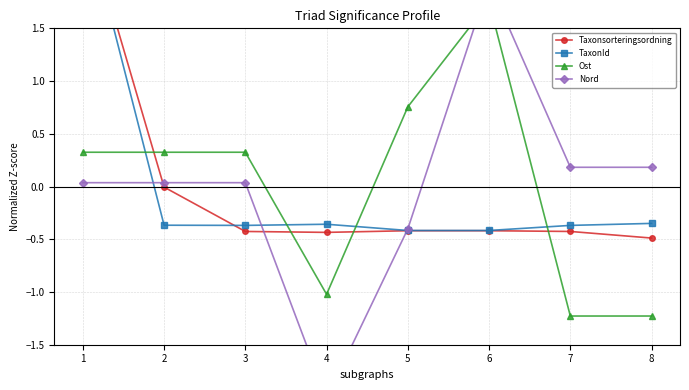

What are all the series names shown in the legend?

Taxonsorteringsordning, TaxonId, Ost, Nord